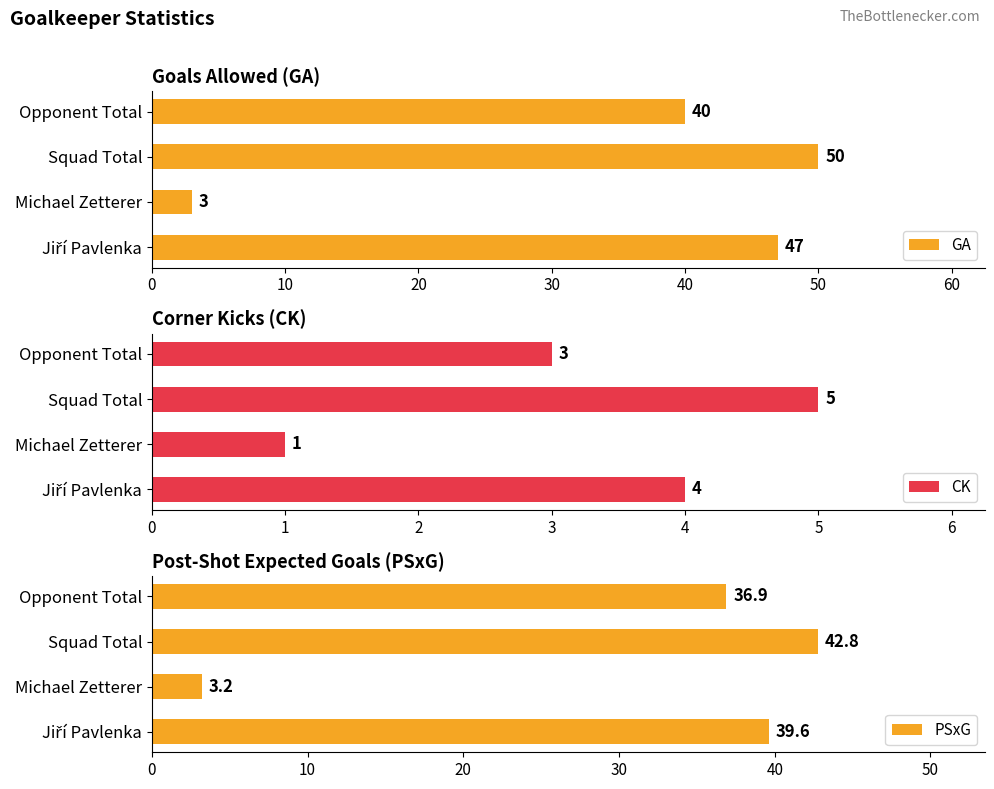

How many bars are there in total?

12